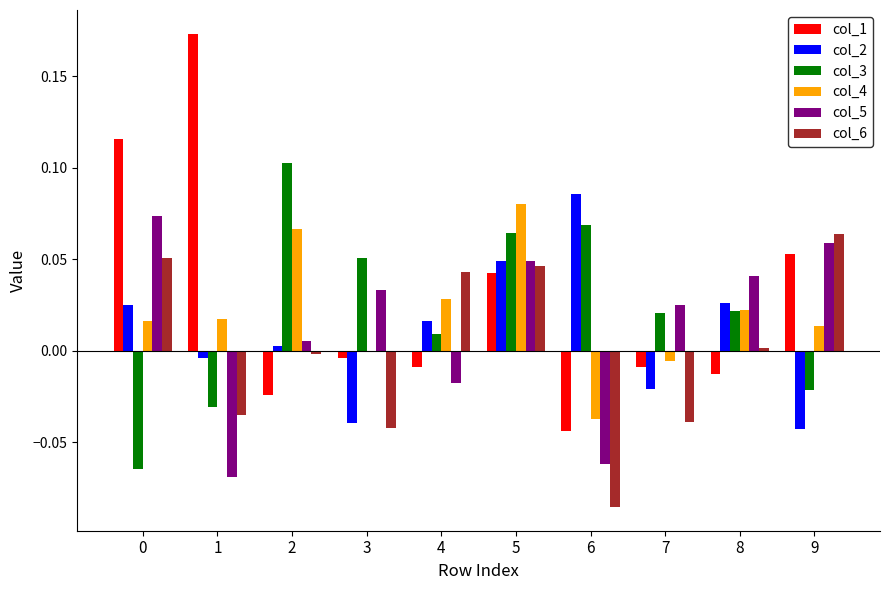

Is it true that col_4 equals -0.0 at 7?

True